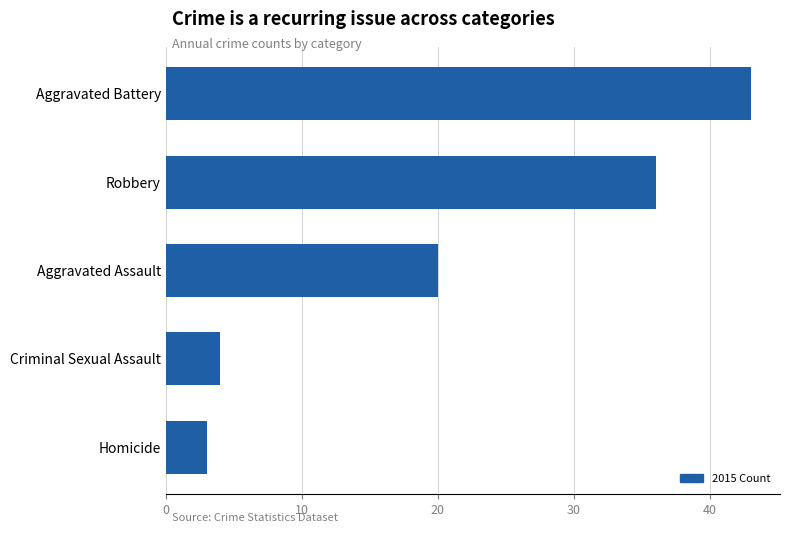

Are the bars horizontal?

Yes